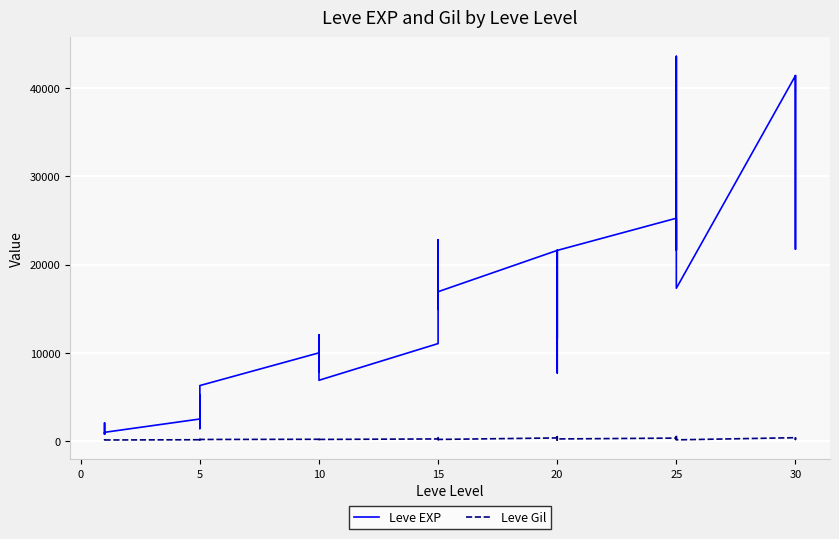

How many data points in Leve Gil are less than 175?

19